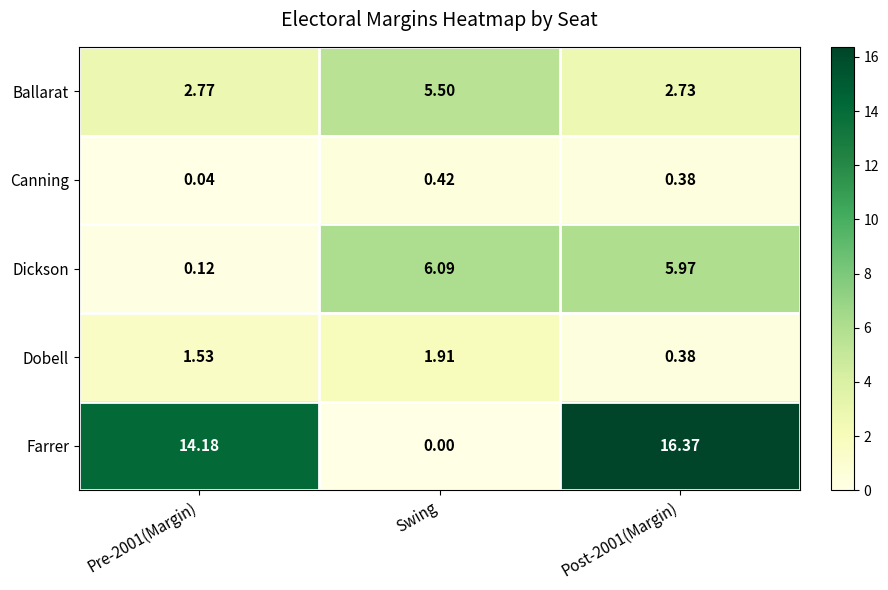

Which series has the largest range (max minus min)?

Farrer